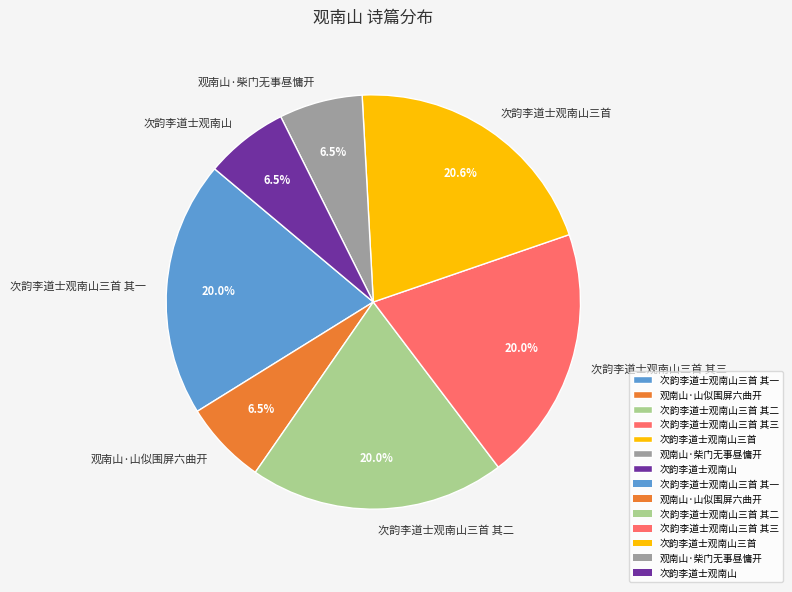

Between 次韵李道士观南山三首 and 次韵李道士观南山, which is larger?

次韵李道士观南山三首